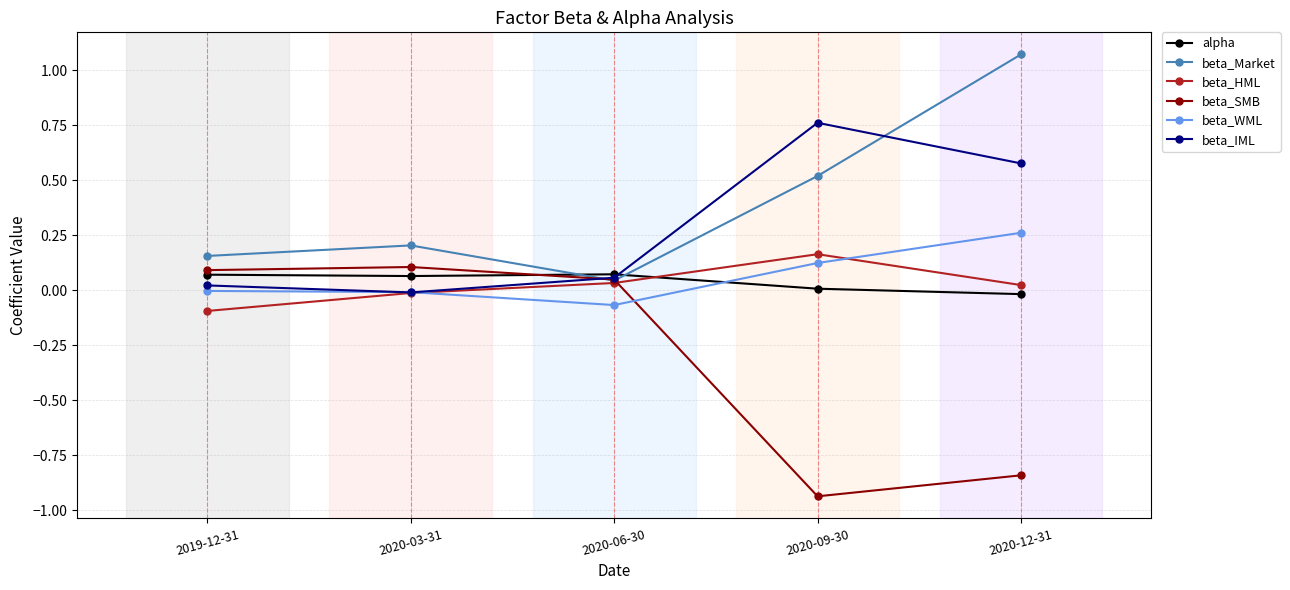

How many distinct data groups are displayed?

6